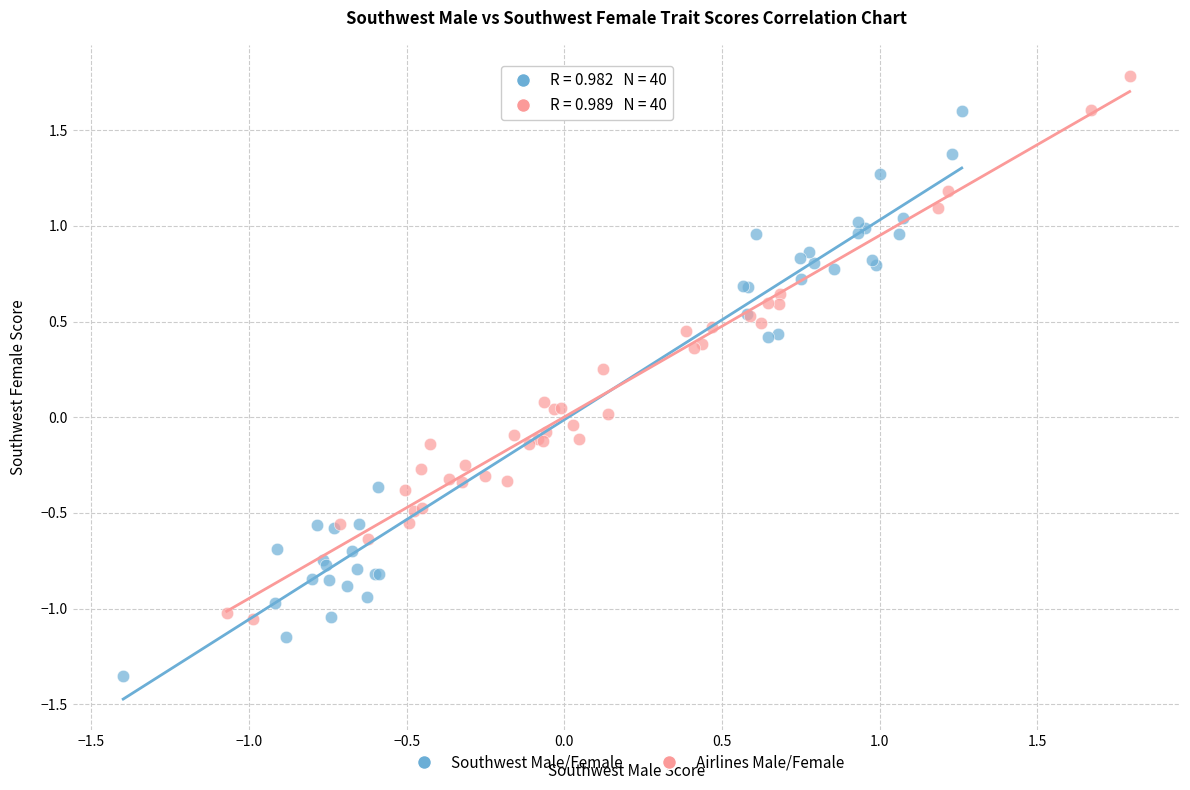

Which series reaches the maximum Y coordinate?

Airlines Male/Female